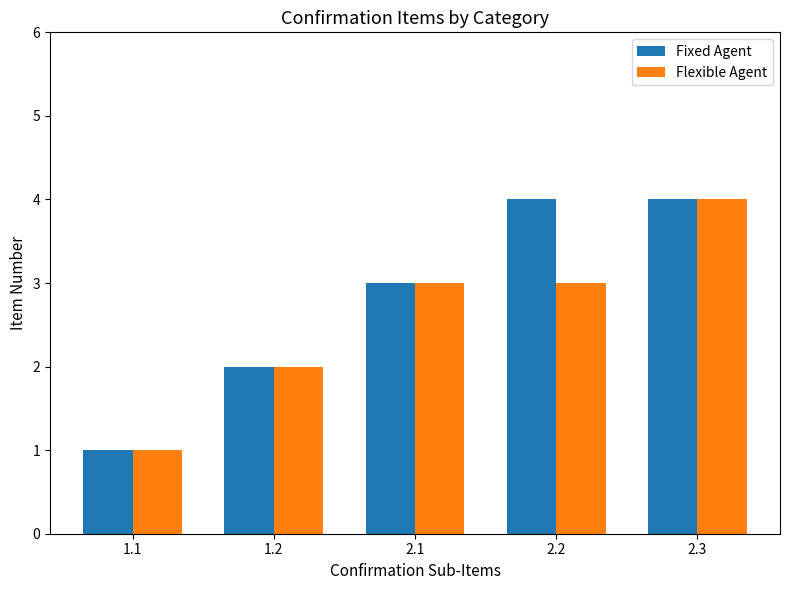

How many data points does each series have?

5